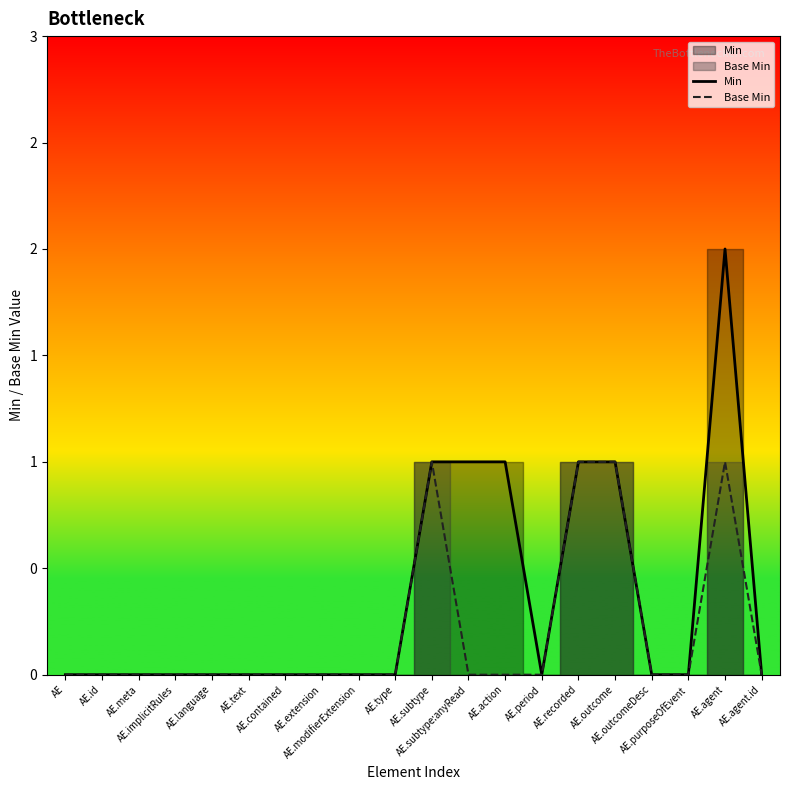

Is it true that Base Min equals -1 at AE.subtype:anyRead?

False